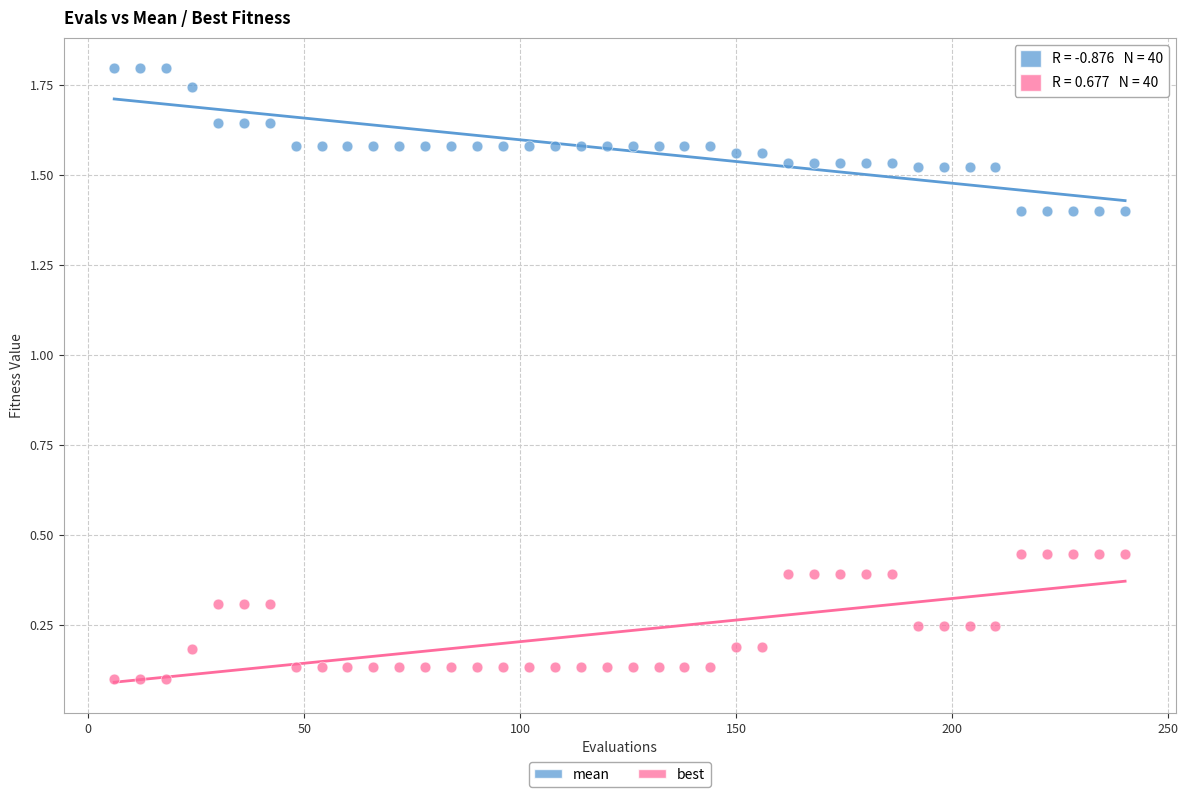

Across all data points, what is the range of X values (max minus min)?

234.0